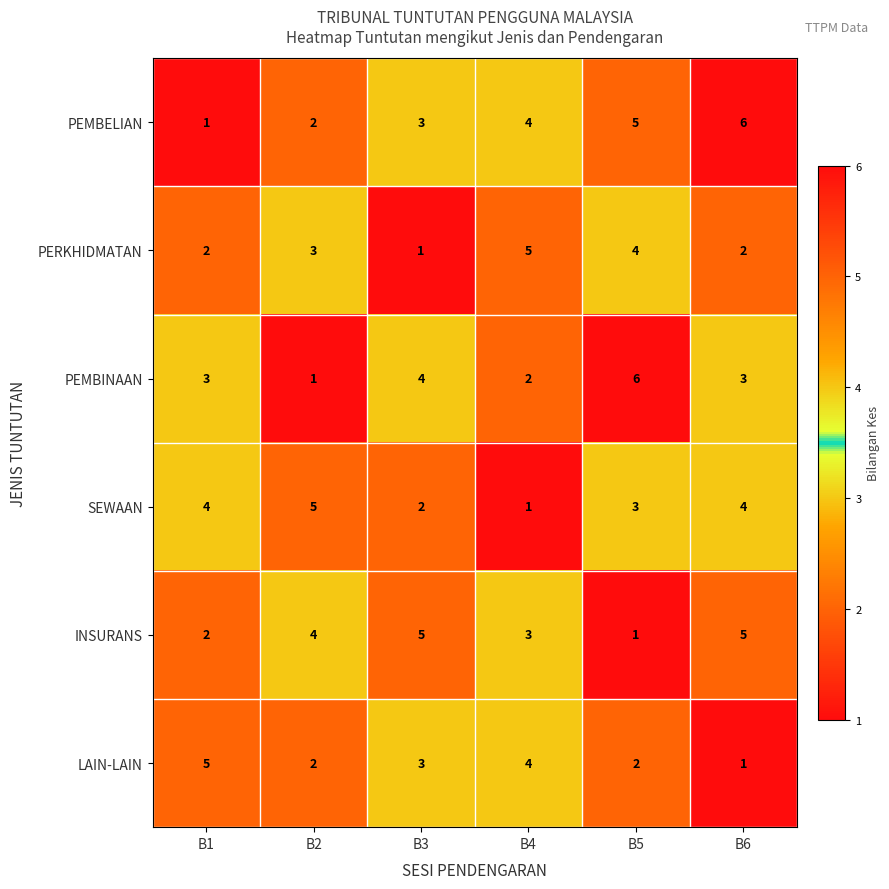

At how many categories does at least one series exceed 3?

6